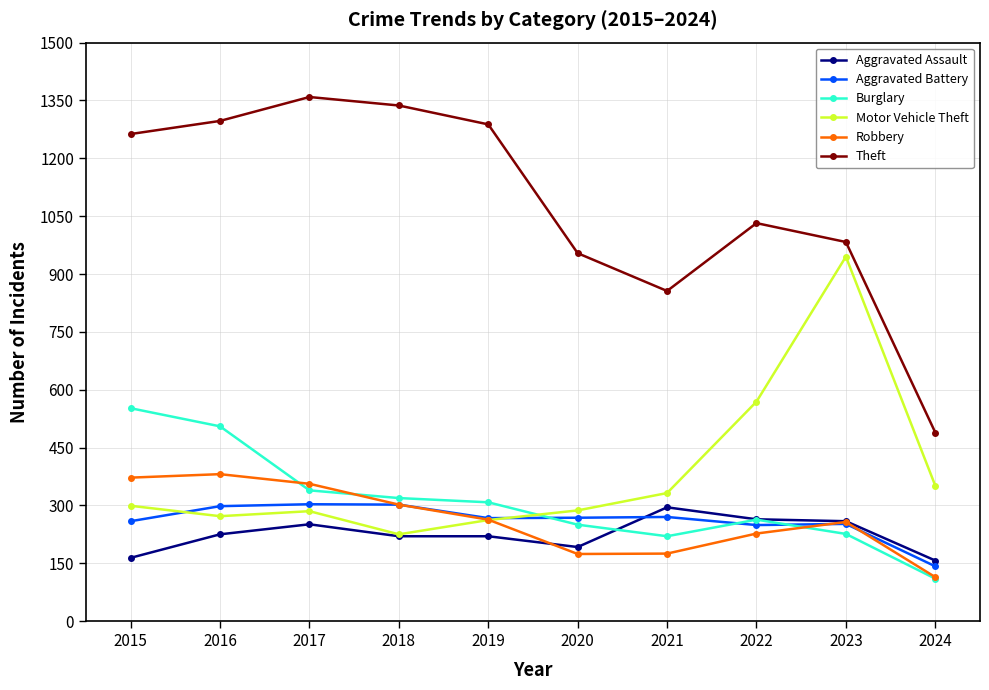

What is the total value across all series at 2023?

2922